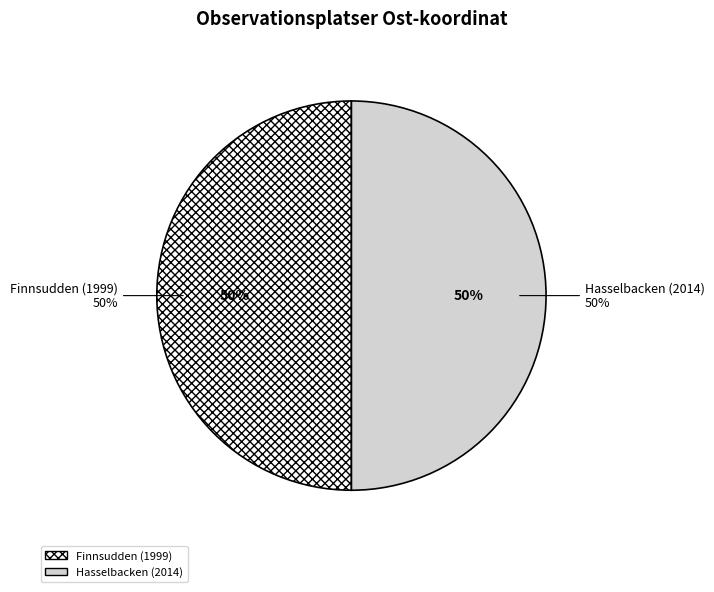

What is the majority slice?

Finnsudden (1999)